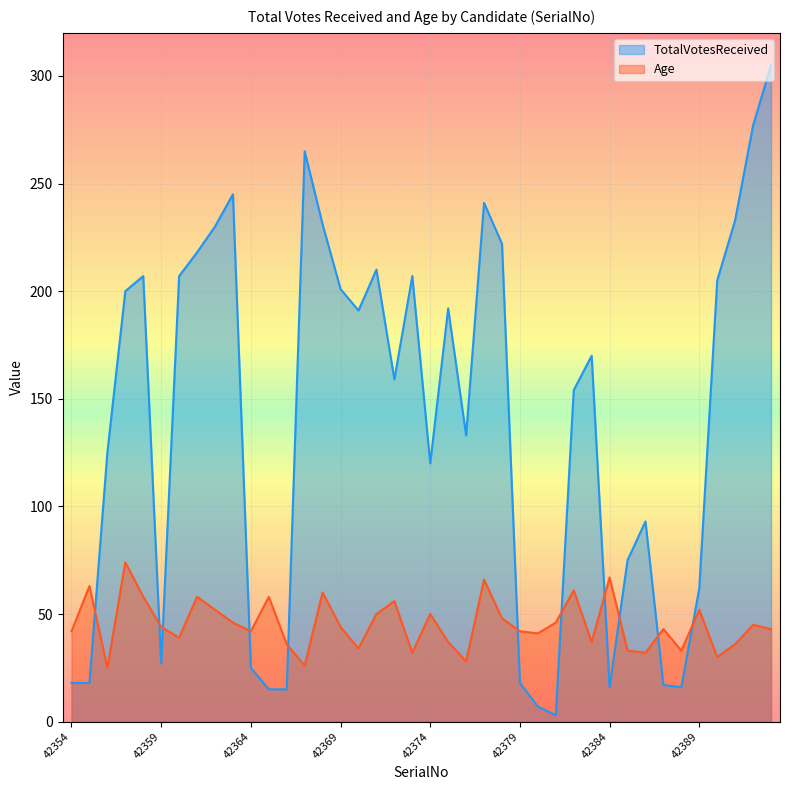

Reading left to right, extract all data points from this chart.

TotalVotesReceived: 18	18	125	200	207	27	207	218	230	245	25	15	15	265	231	201	191	210	159	207	120	192	133	241	222	18	7	3	154	170	16	75	93	17	16	62	205	233	277	305
Age: 42	63	25	74	58	44	39	58	52	46	42	58	36	26	60	44	34	50	56	32	50	37	28	66	48	42	41	46	61	37	67	33	32	43	33	52	30	36	45	43